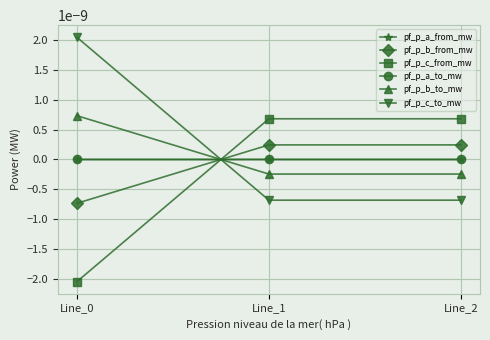

Is it true that pf_p_a_from_mw equals -0.0 at Line_0?

False